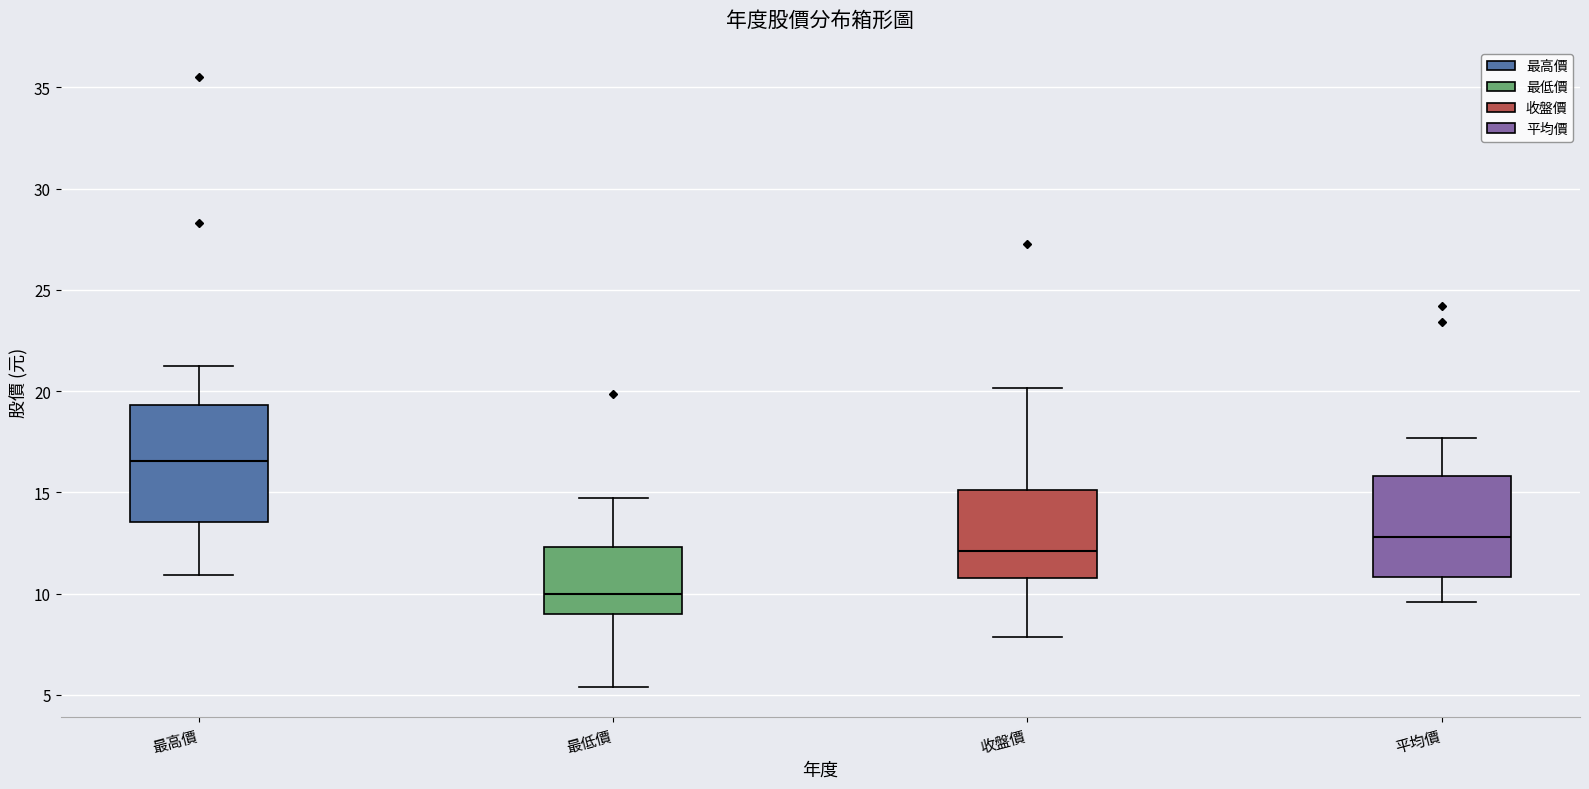

Where does the median line of the box for 最高價 sit on the y-axis? The values are not printed on the chart, so give them approximately, as read against the axis.

16.5